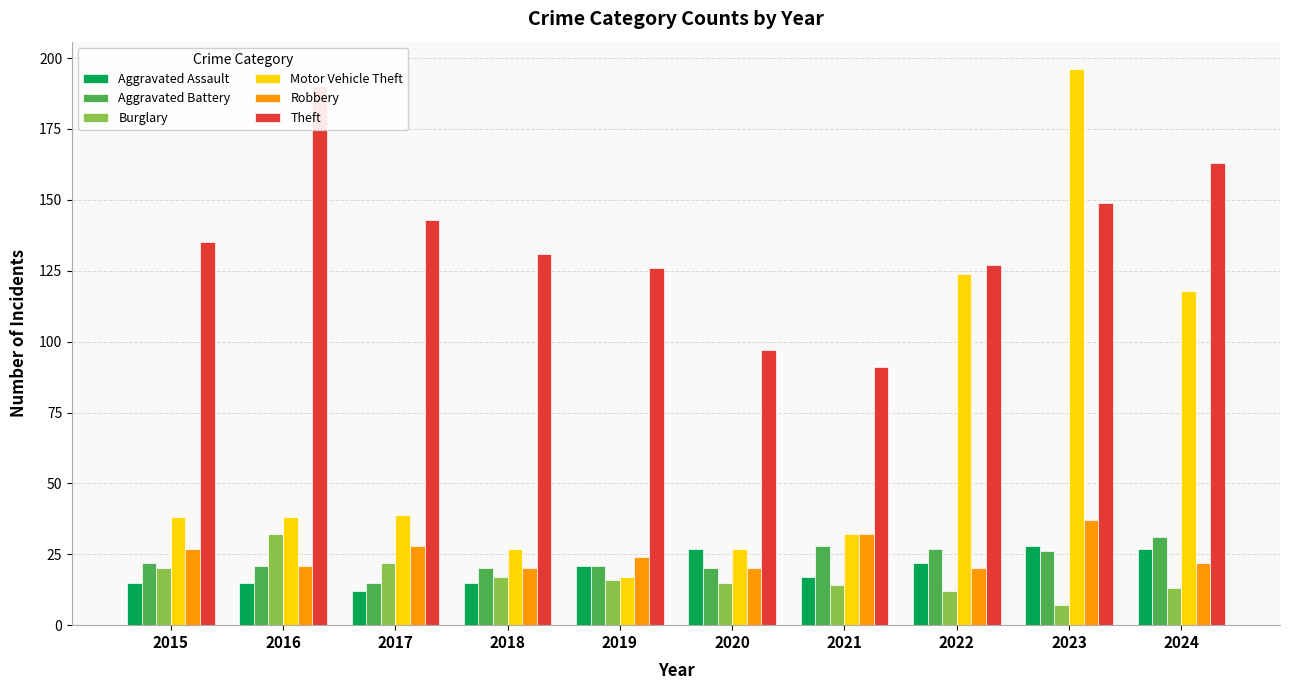

How many groups of bars are there?

10